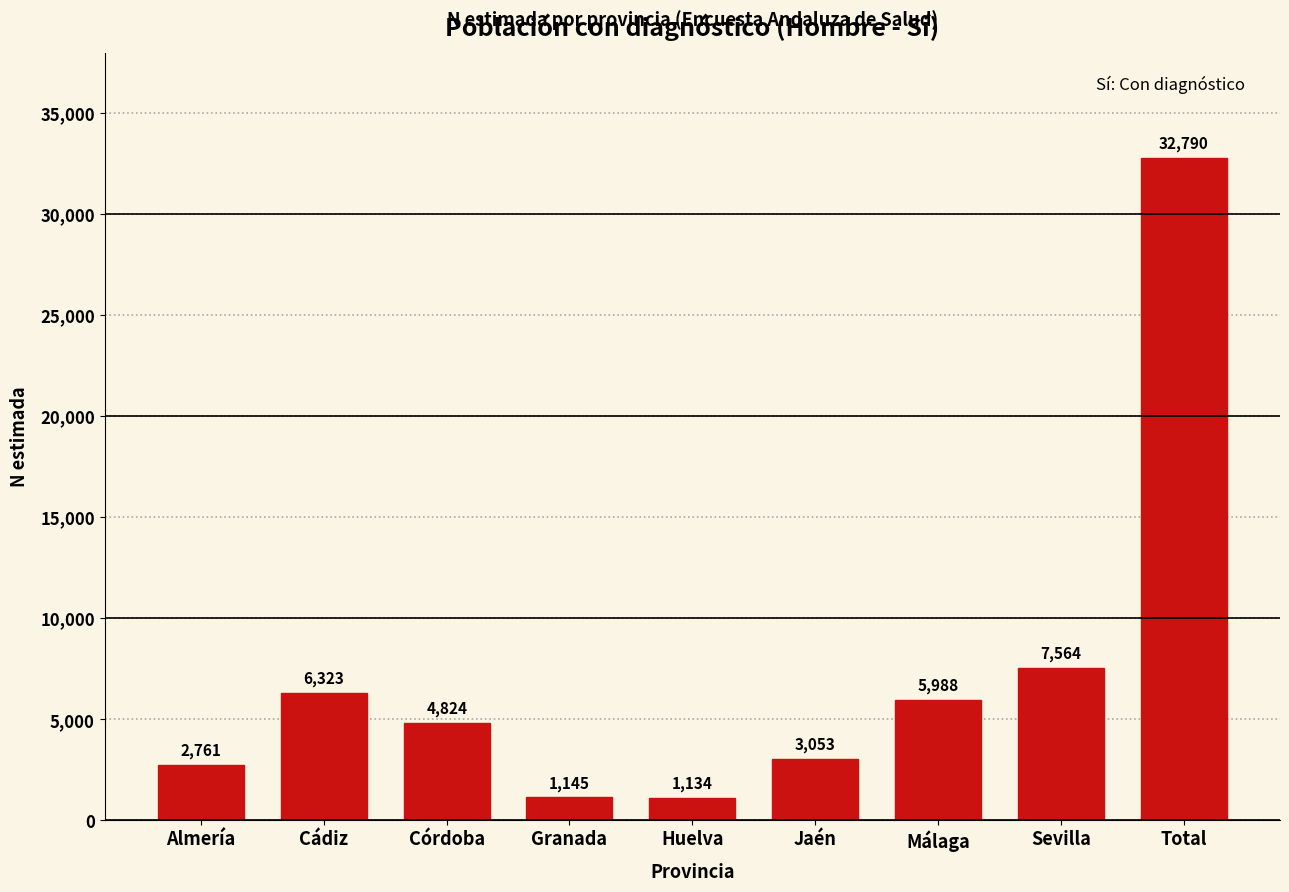

Reading left to right, list all the values displayed in this chart.

Almería=2761	Cádiz=6323	Córdoba=4824	Granada=1145	Huelva=1134	Jaén=3053	Málaga=5988	Sevilla=7564	Total=32790